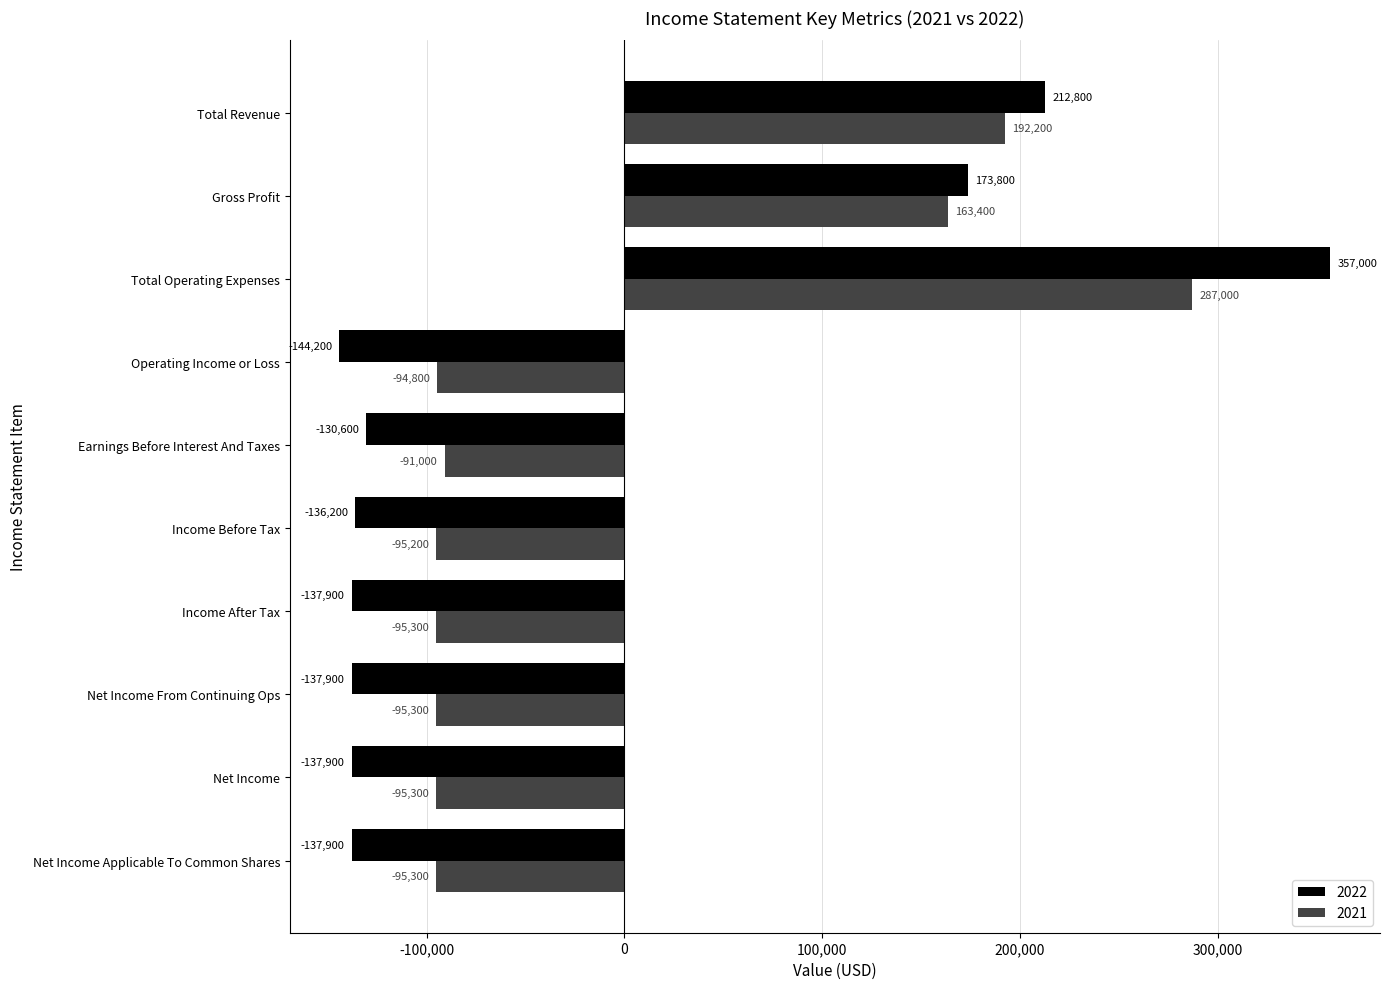

The value of 2022 at Earnings Before Interest And Taxes is -130600. True or false?

True